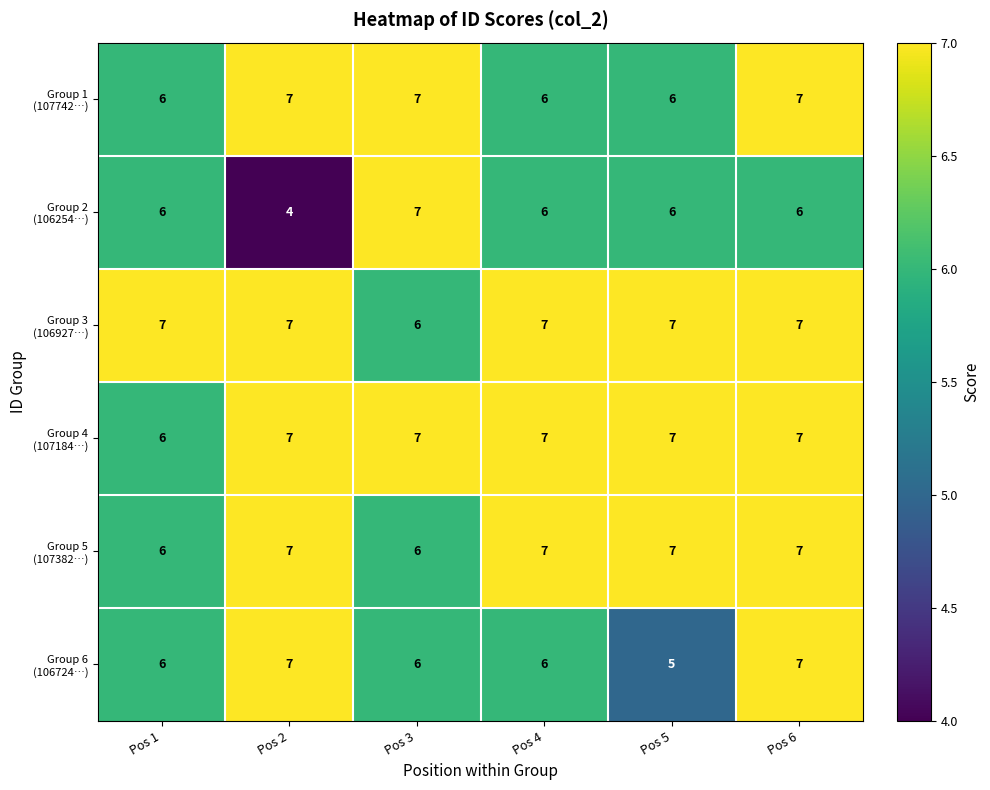

What is the maximum value shown in the chart?

7